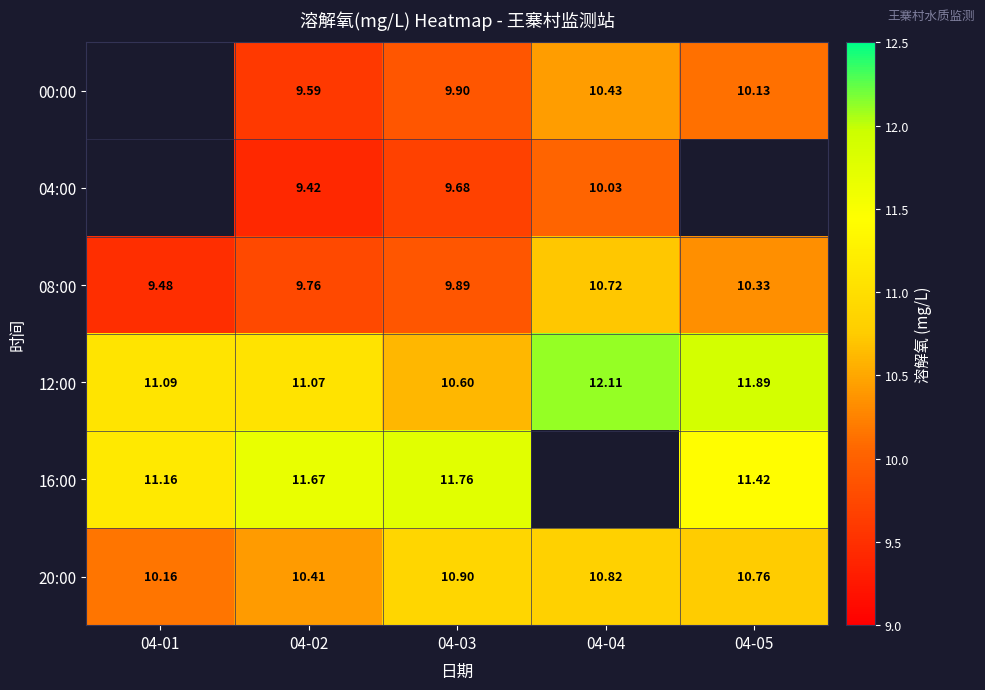

Is it true that 00:00 equals 17.3 at 04-03?

False